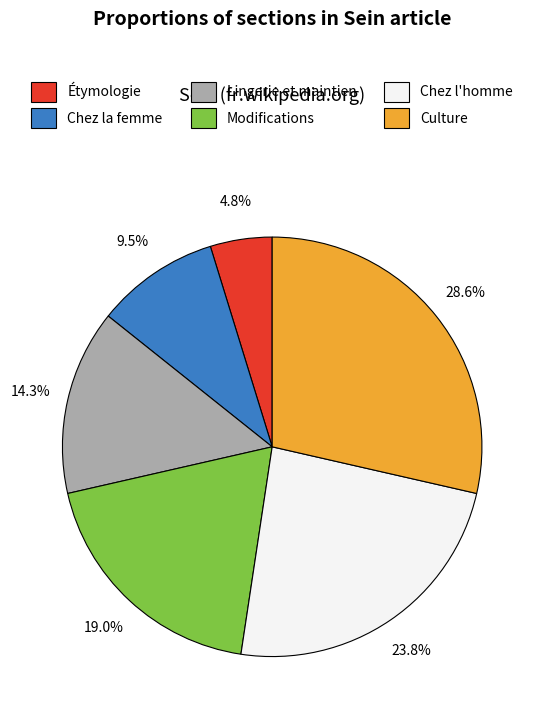

To the nearest percent, what is the difference between the largest and smallest slice percentages?

24%